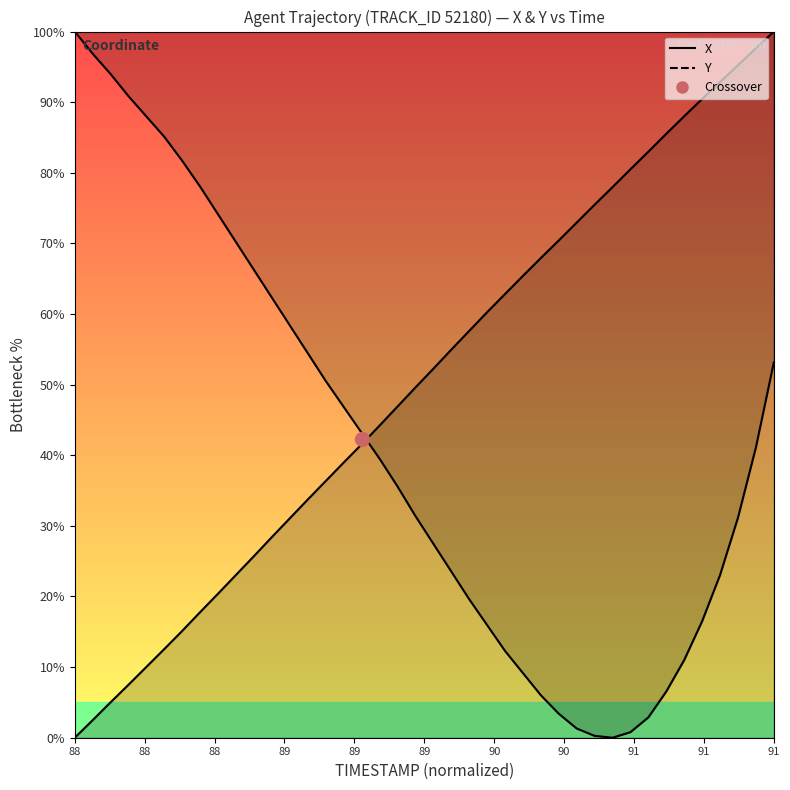

What is the label of the 18th point from the left?

89.7